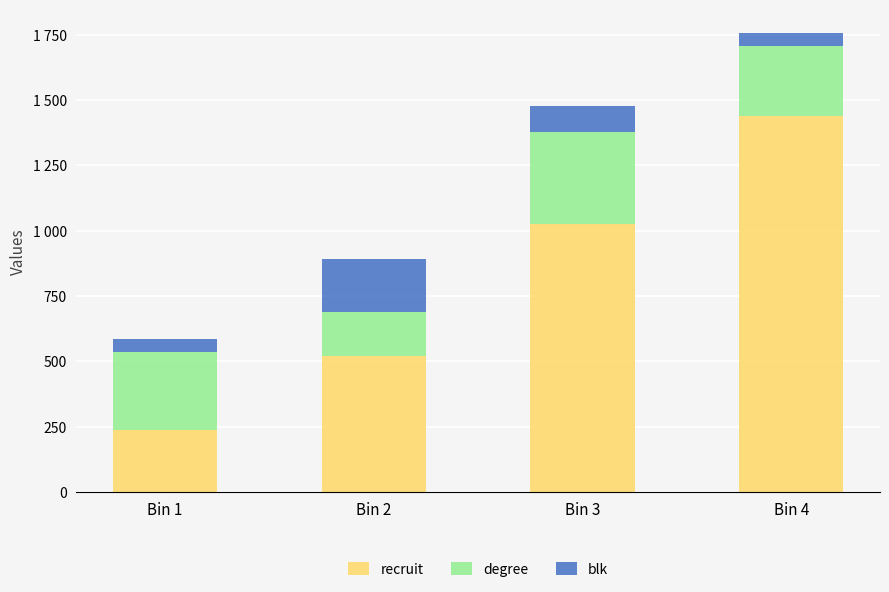

What is the average value of the recruit series?

805